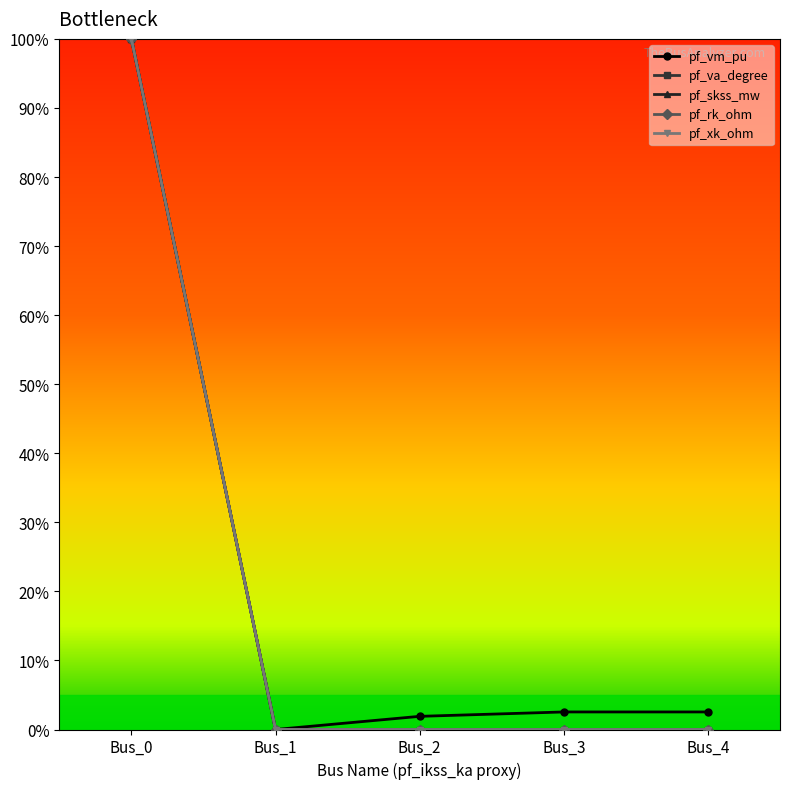

Does the chart have visible grid lines?

No